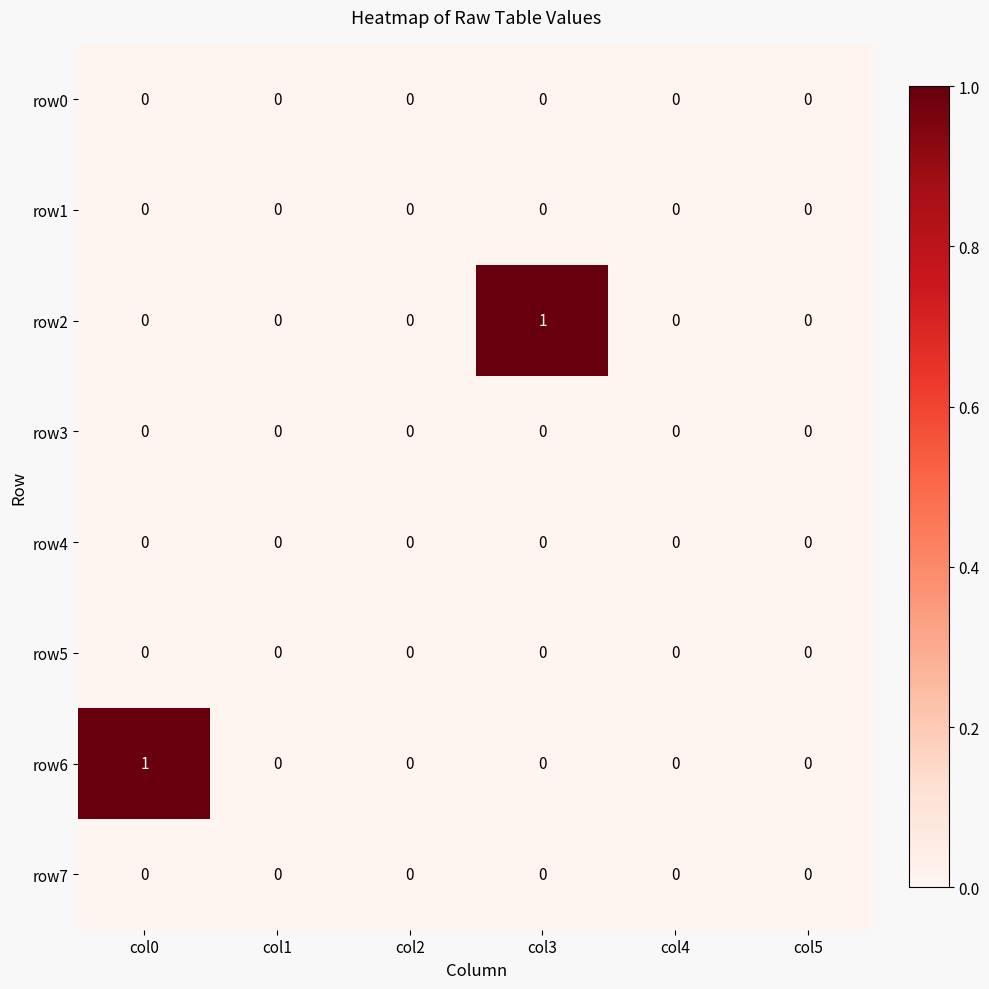

Which category has the highest value in the row2 series?

col3